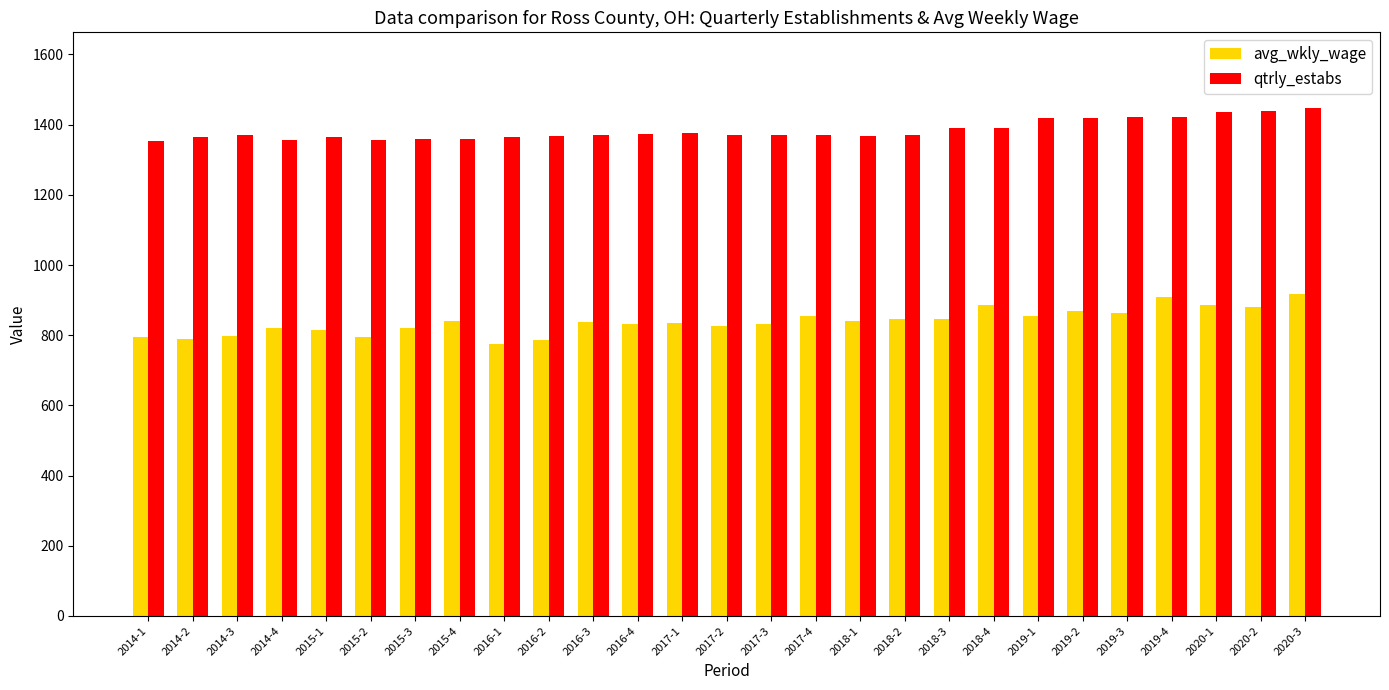

What are all the series names shown in the legend?

avg_wkly_wage, qtrly_estabs